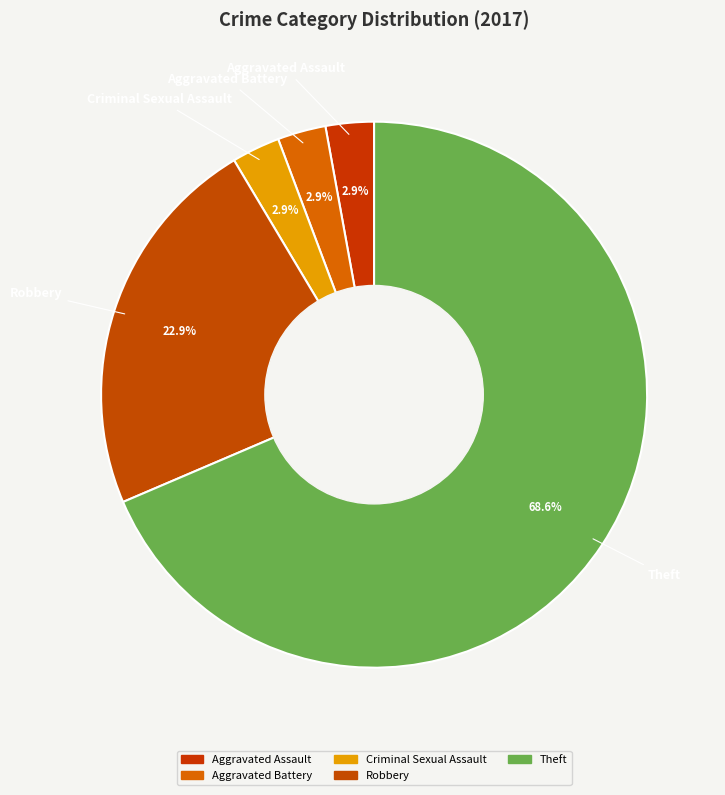

Between Theft and Robbery, which is larger?

Theft